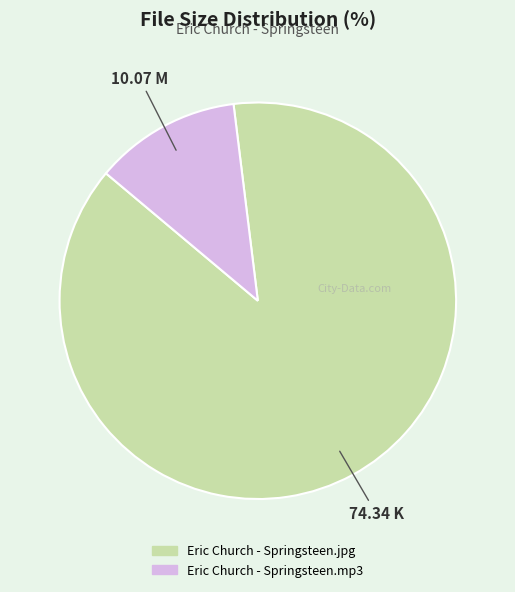

How many segments does this pie chart have?

2